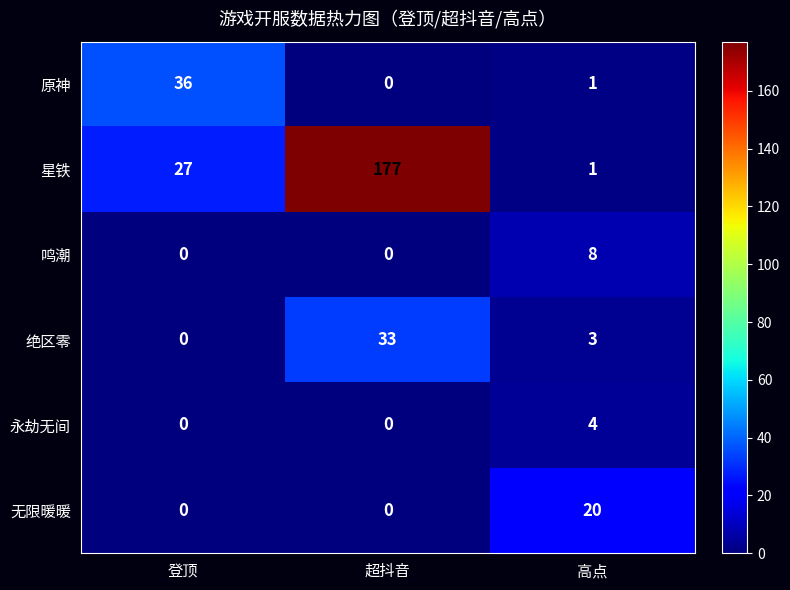

At how many categories does at least one series exceed 114?

1